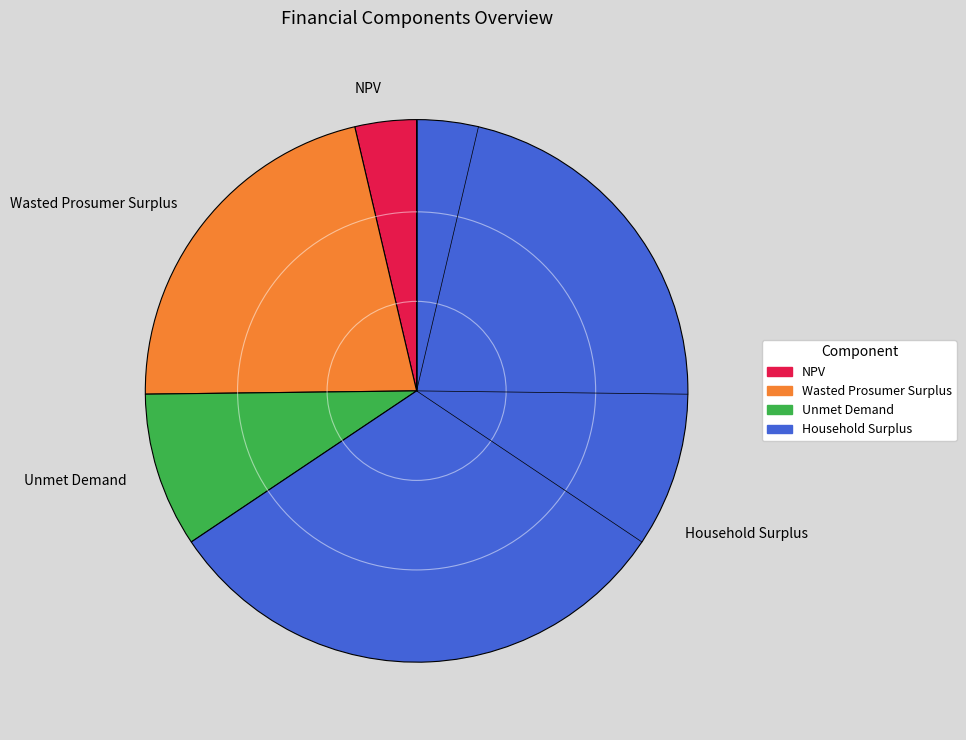

What is the smallest slice in the pie chart?

NPV